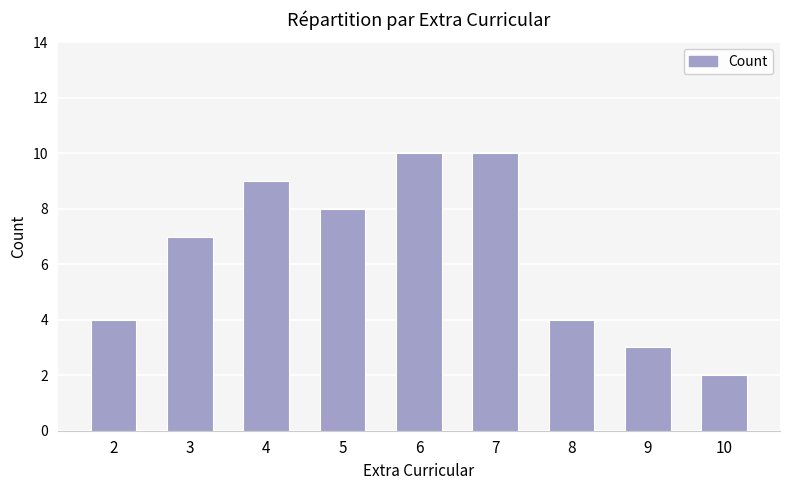

Approximately how many times larger is the value at 5 compared to 8?

2.0